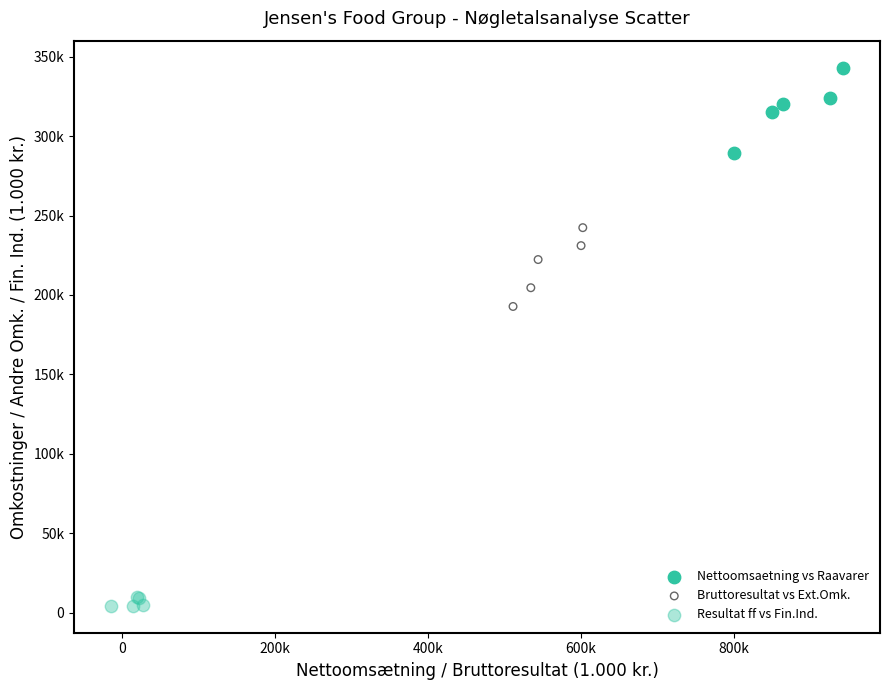

What are all the series names shown in the legend?

Nettoomsaetning vs Raavarer, Bruttoresultat vs Ext.Omk., Resultat ff vs Fin.Ind.